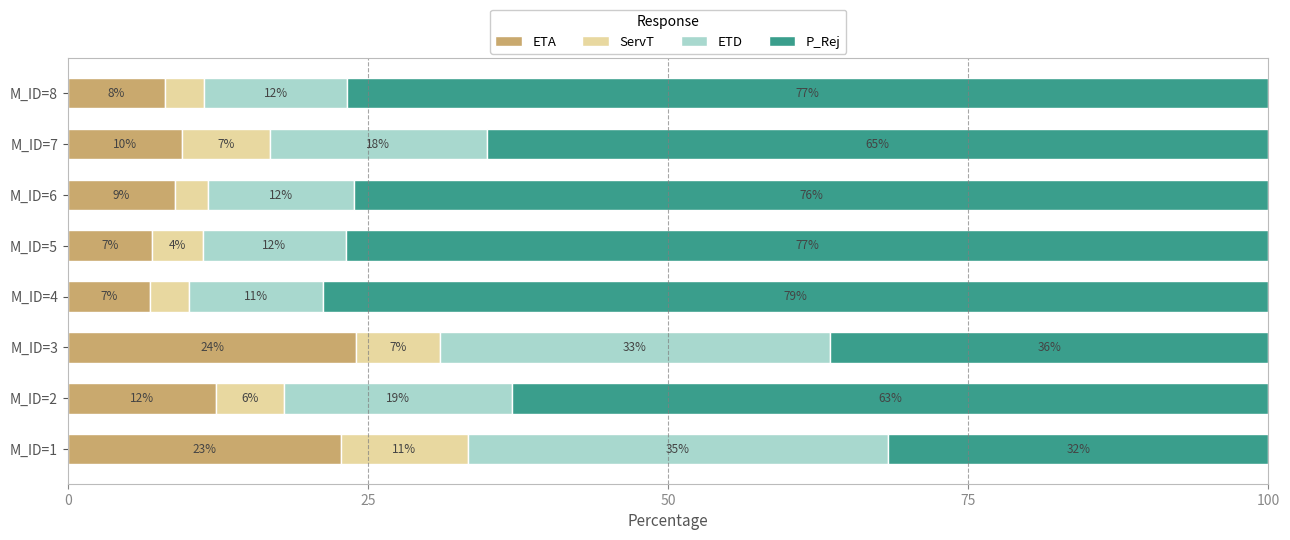

The value of ETA at M_ID=1 is 22.8. True or false?

True